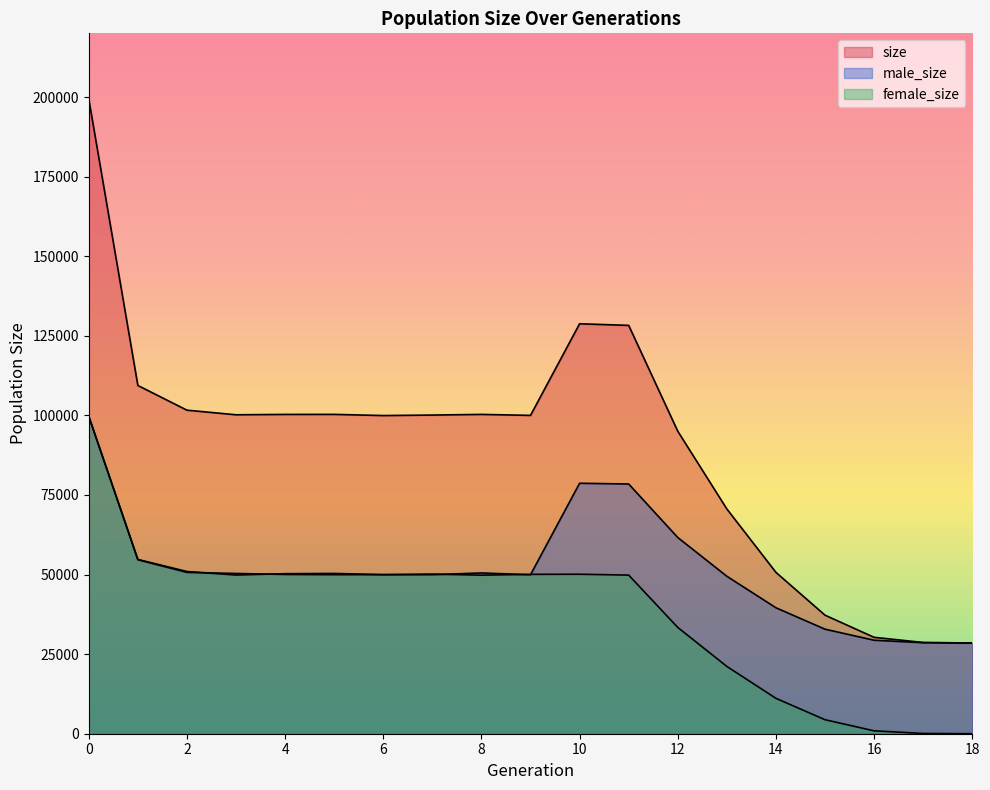

True or false: size and male_size cross at least once.

False